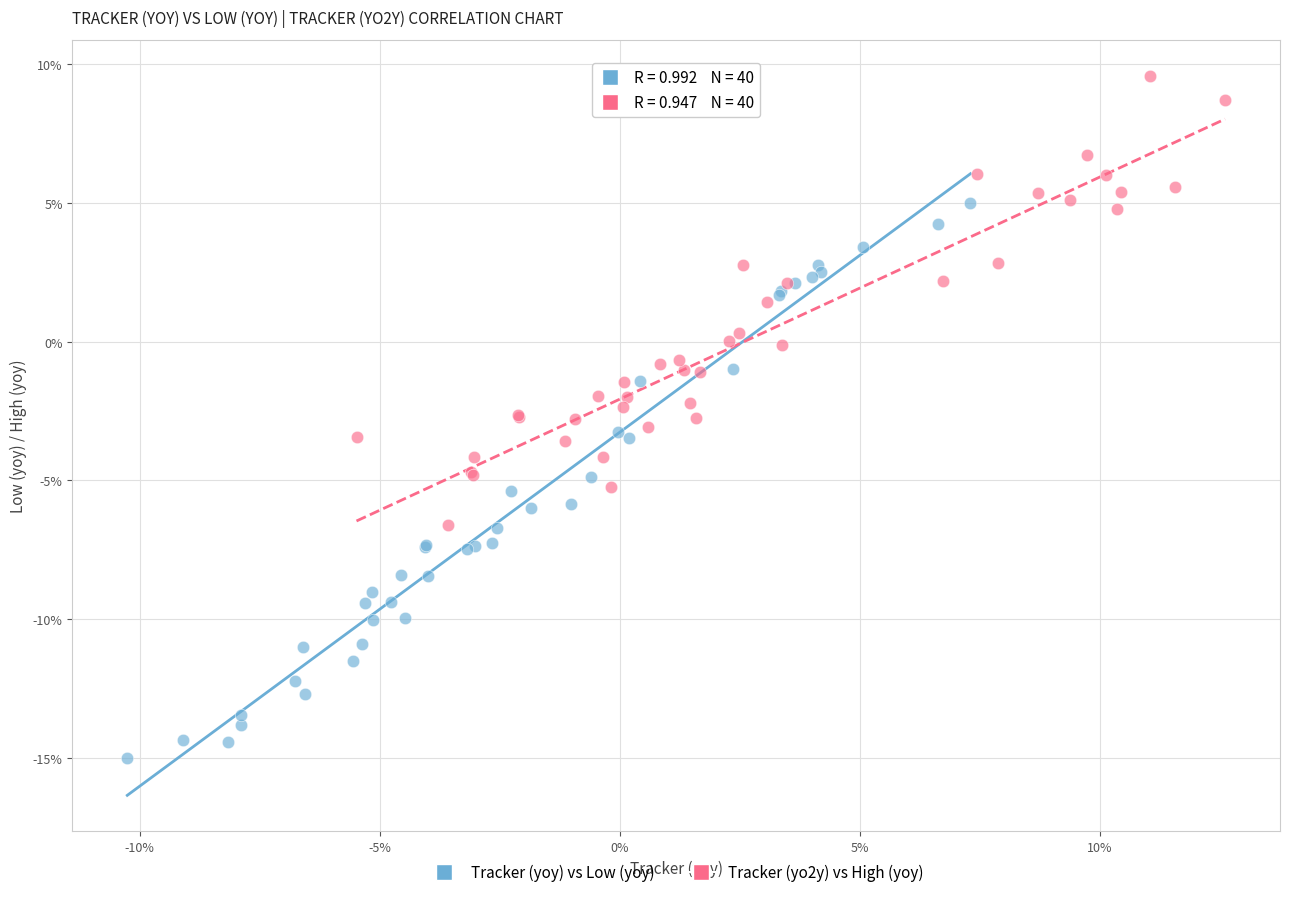

Which series contains the highest Y value?

Tracker (yo2y) vs High (yoy)